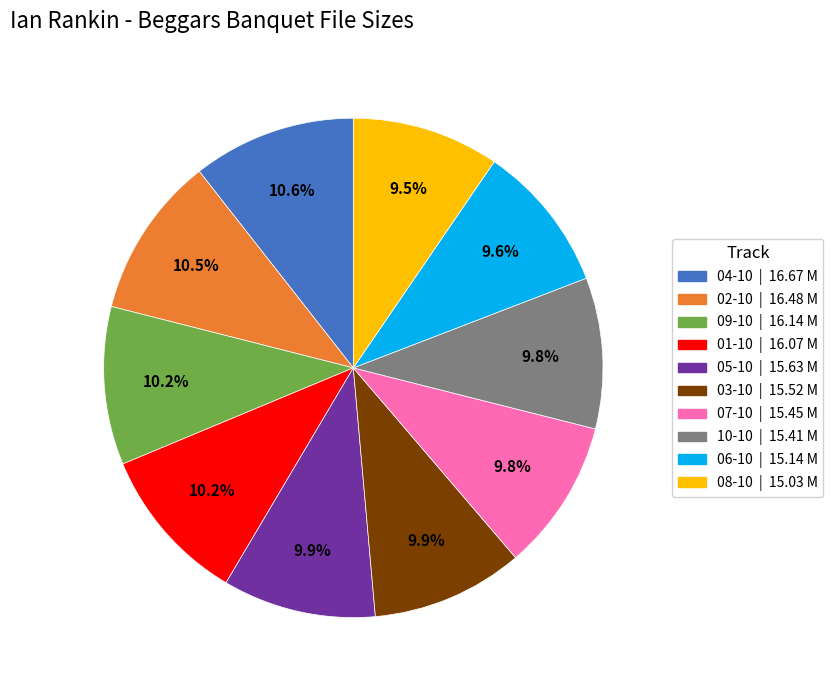

Is there a majority slice in this chart?

No